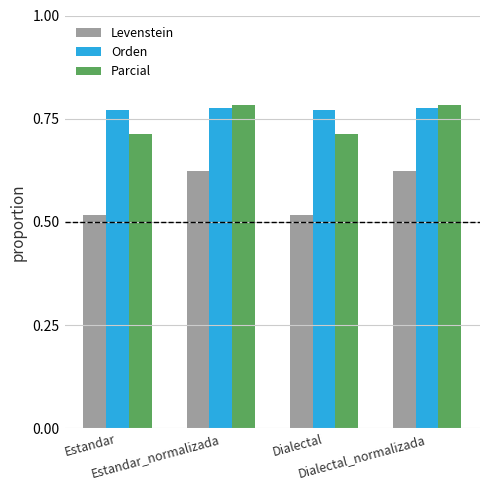

What are all the series names shown in the legend?

Levenstein, Orden, Parcial